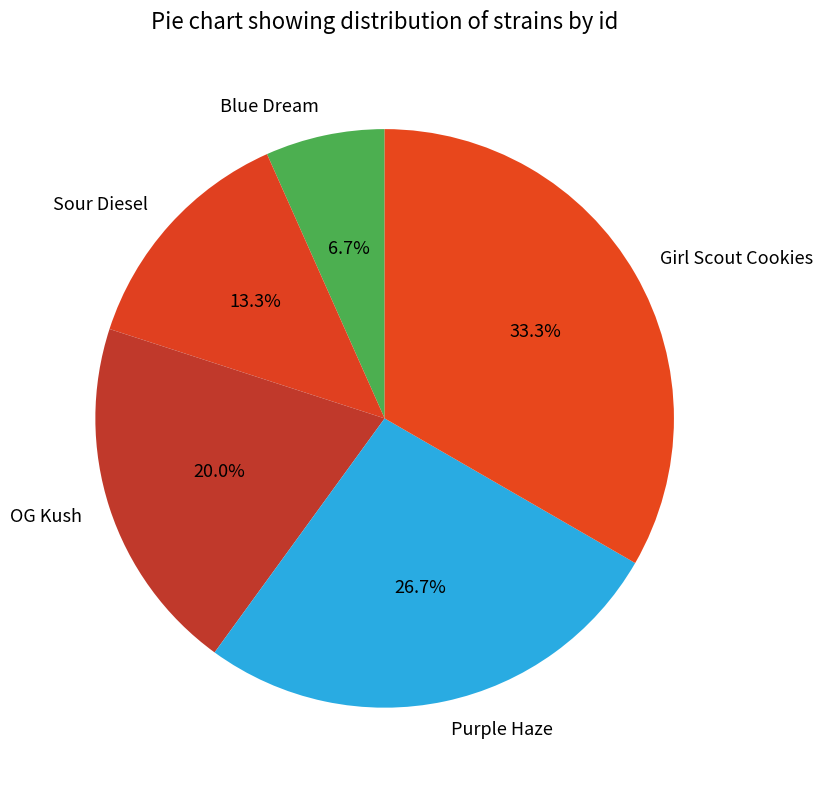

Is Sour Diesel the majority of the pie?

No